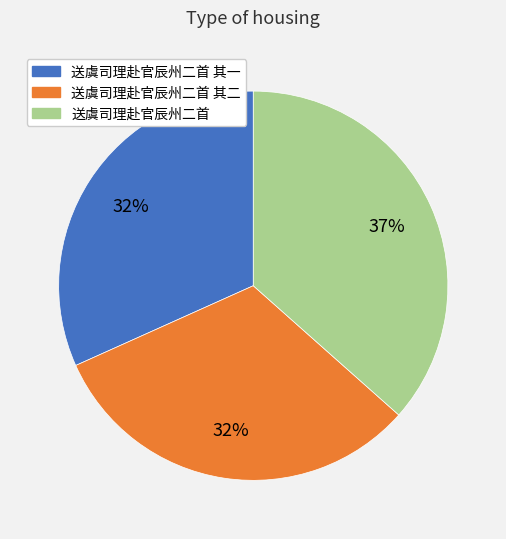

Is there any slice that represents more than half of the pie?

No